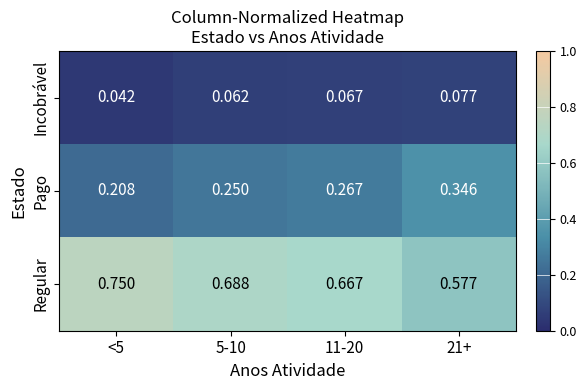

Which series has the largest total across all categories?

Regular